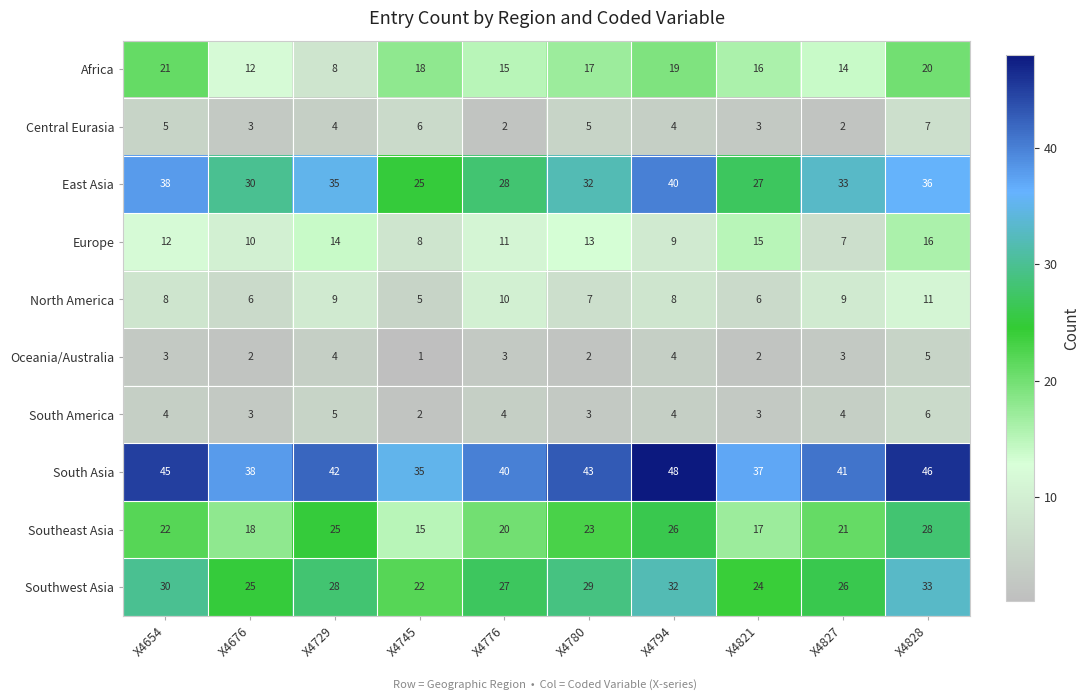

What value does the Europe series have at X4676?

10